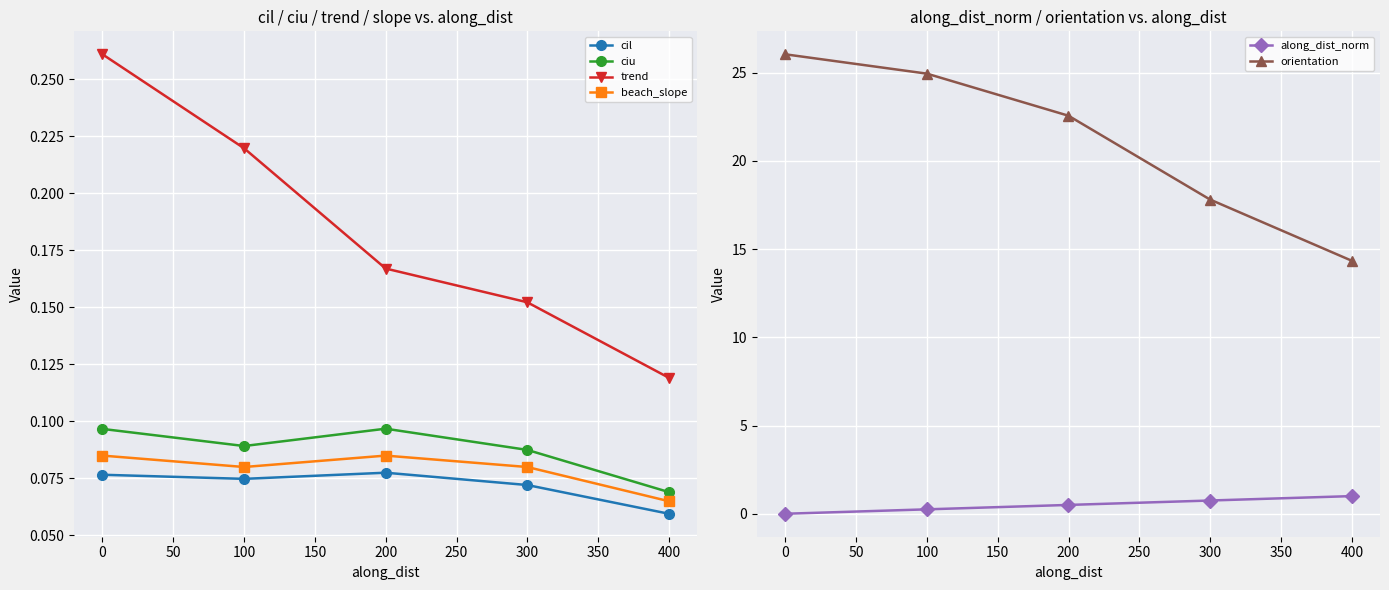

How many interior local valleys does the beach_slope series have?

1